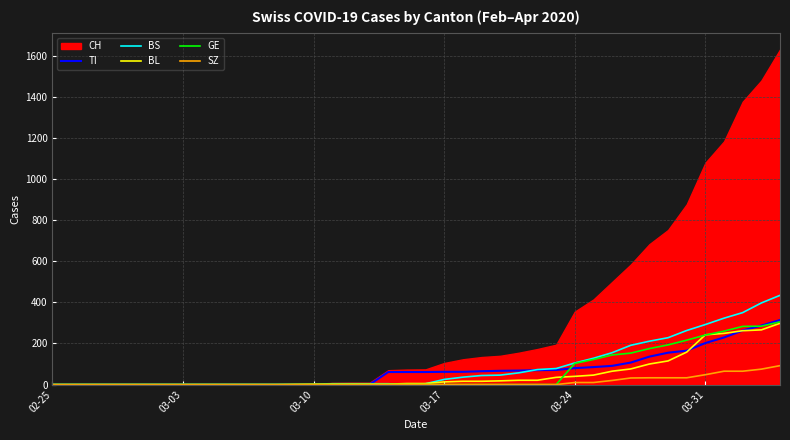

What is the highest value of the BL series?

298